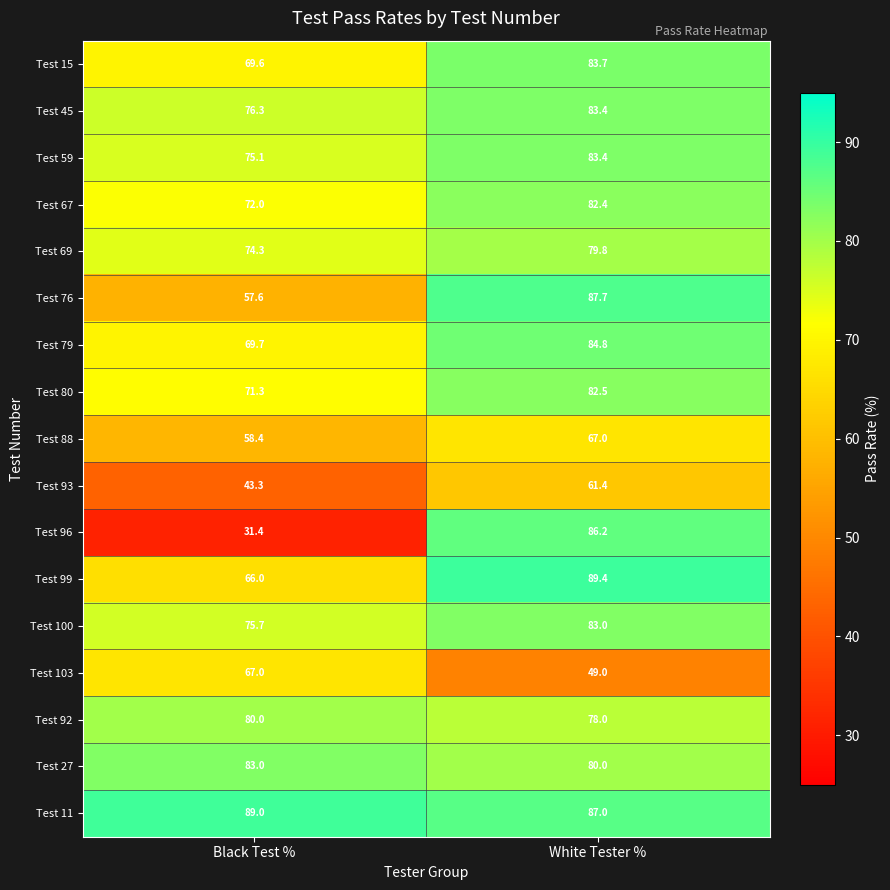

What is the sum of all Test 69 values?

154.1